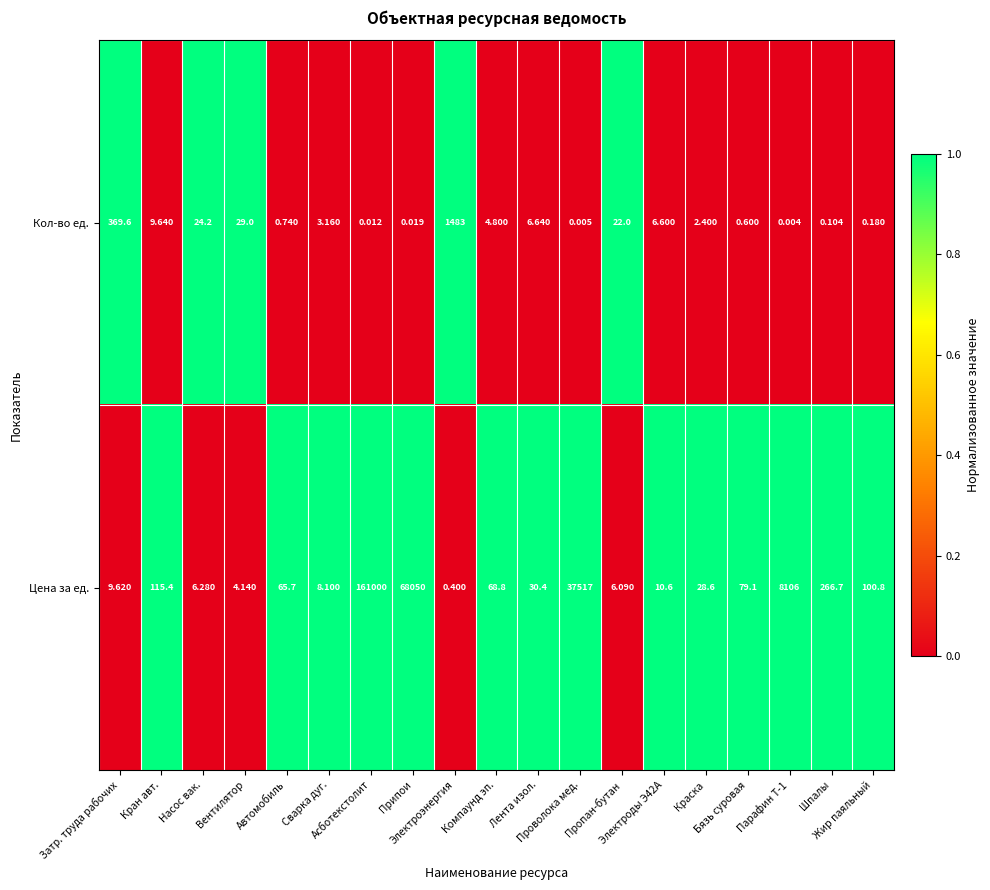

Rank the series by their average value, from highest to lowest.

Цена за ед., Кол-во ед.